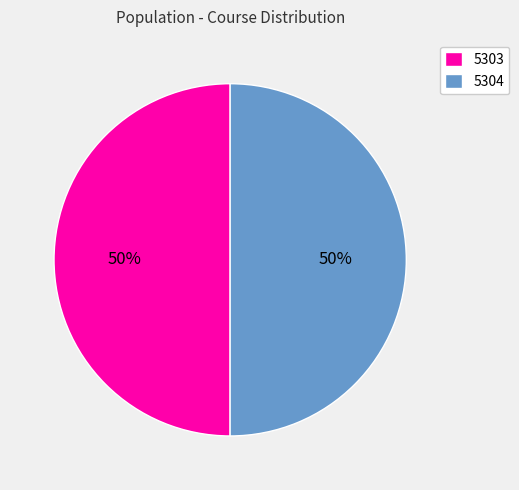

Is it true that 5303 is 50% of the pie?

True